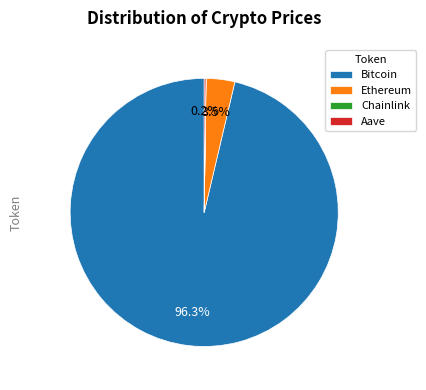

Does any single category account for the majority?

Yes